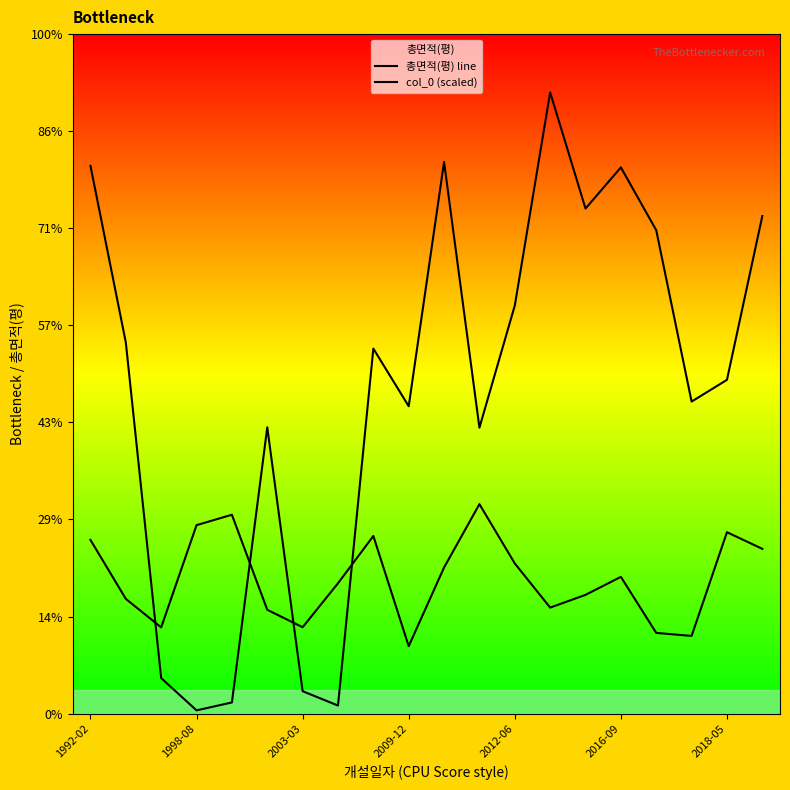

Which series has the largest total across all categories?

col_0 (scaled)